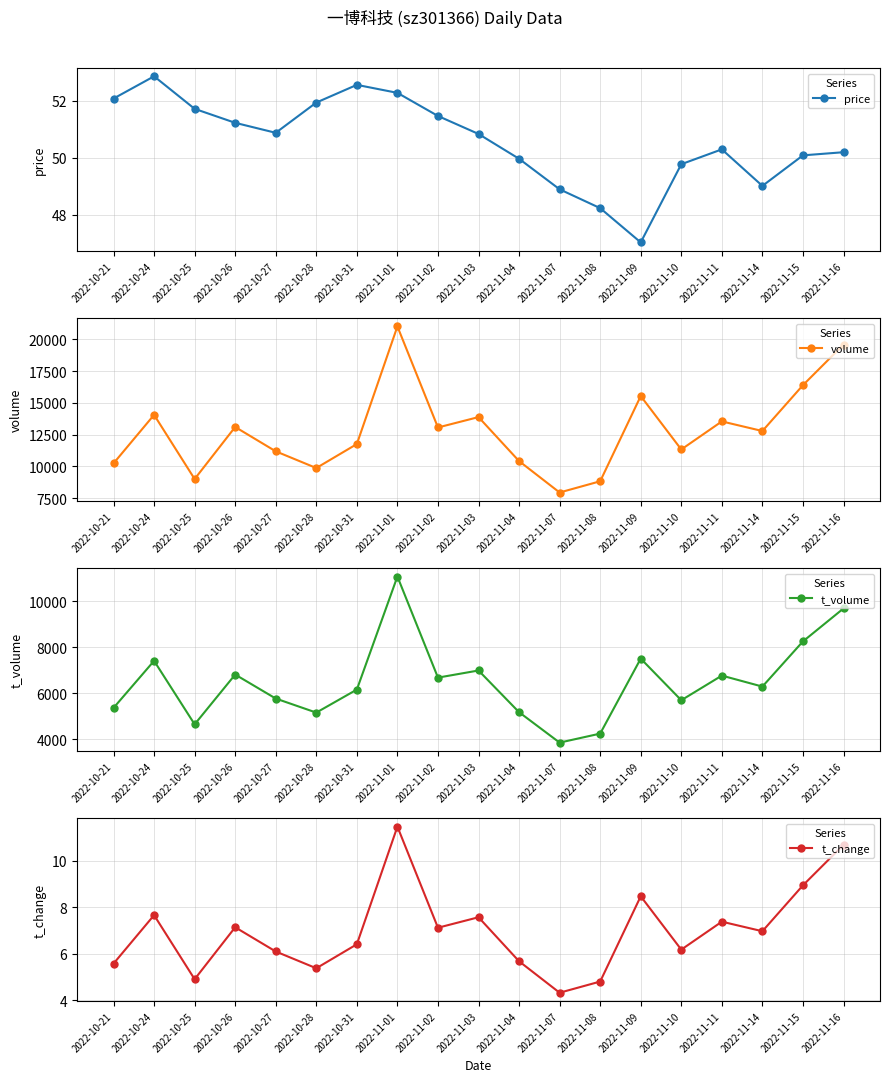

How many lines are shown in the chart?

4